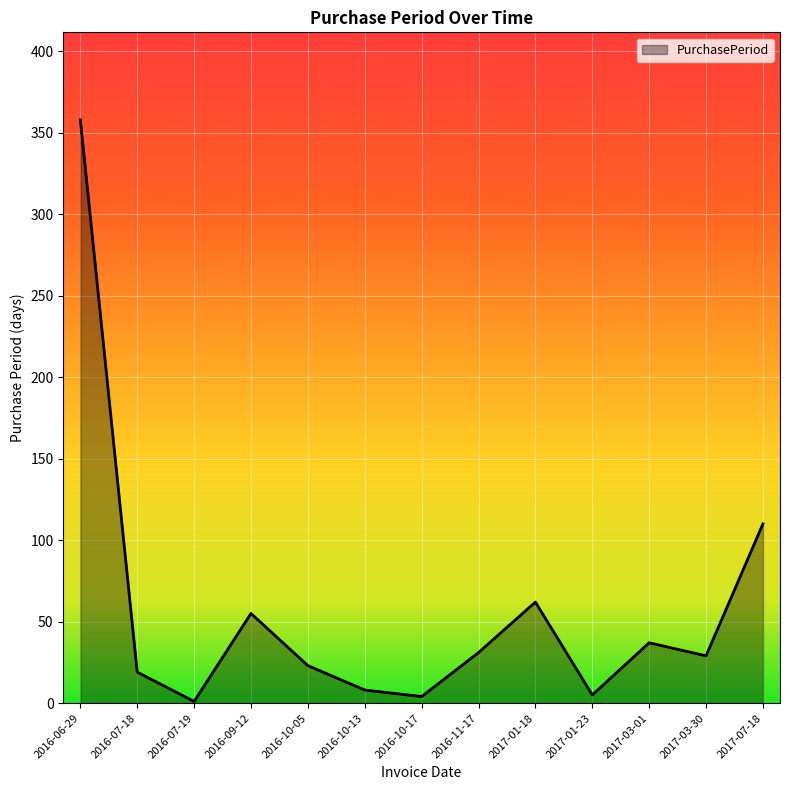

What is the average value?

57